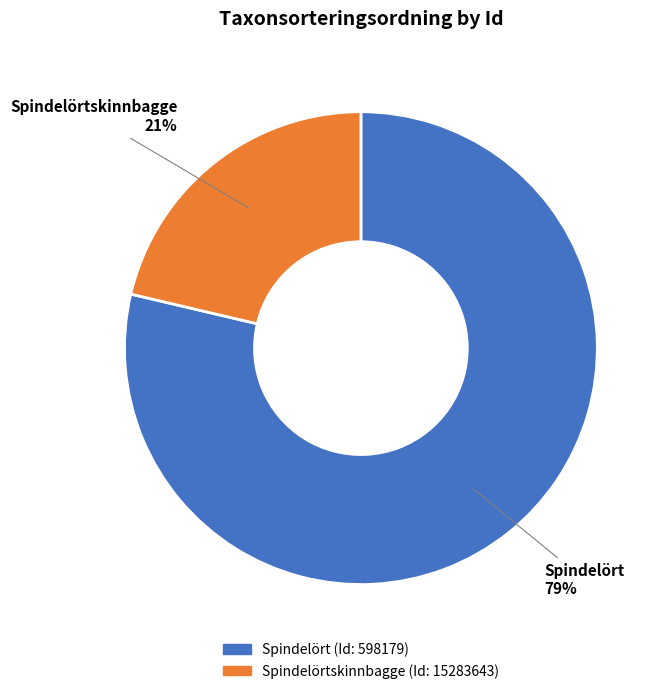

To the nearest percent, what is the average slice percentage?

50%